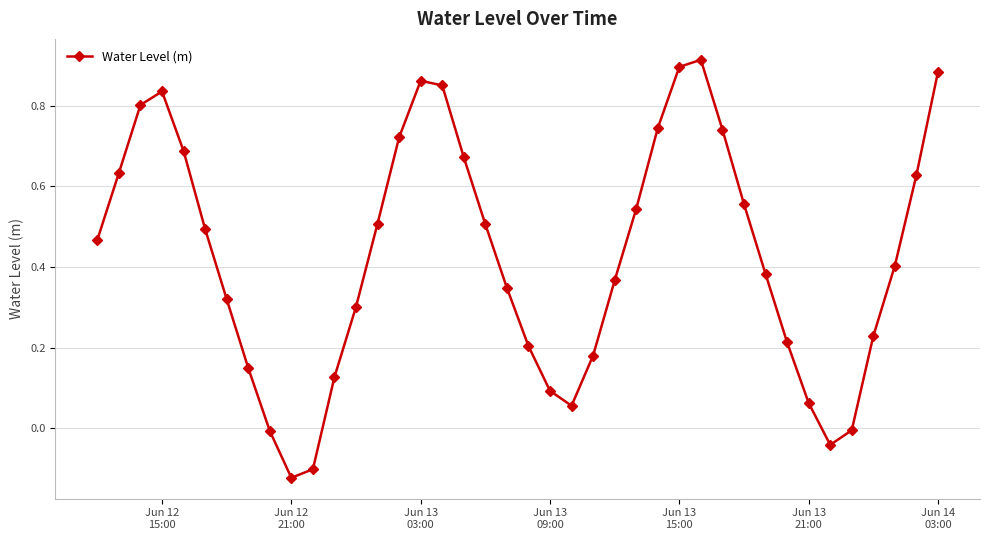

How many interior local peaks (higher than both neighbors) does the data have?

3